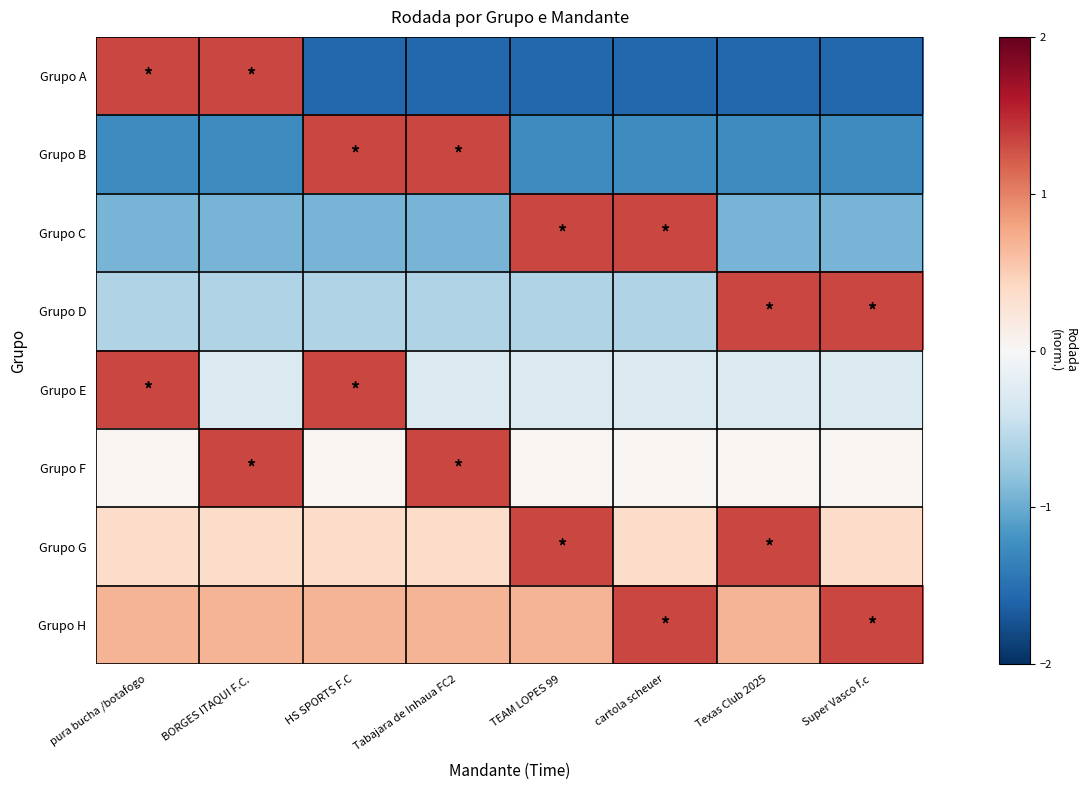

What is the total value across all series at HS SPORTS F.C?

0.6